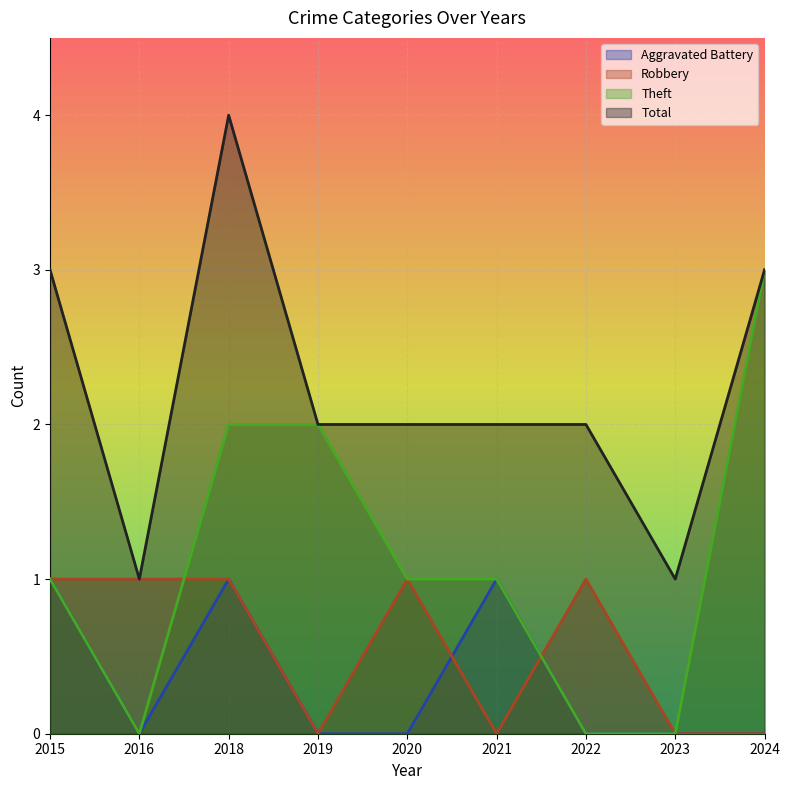

Where is the first local minimum for Robbery?

2019